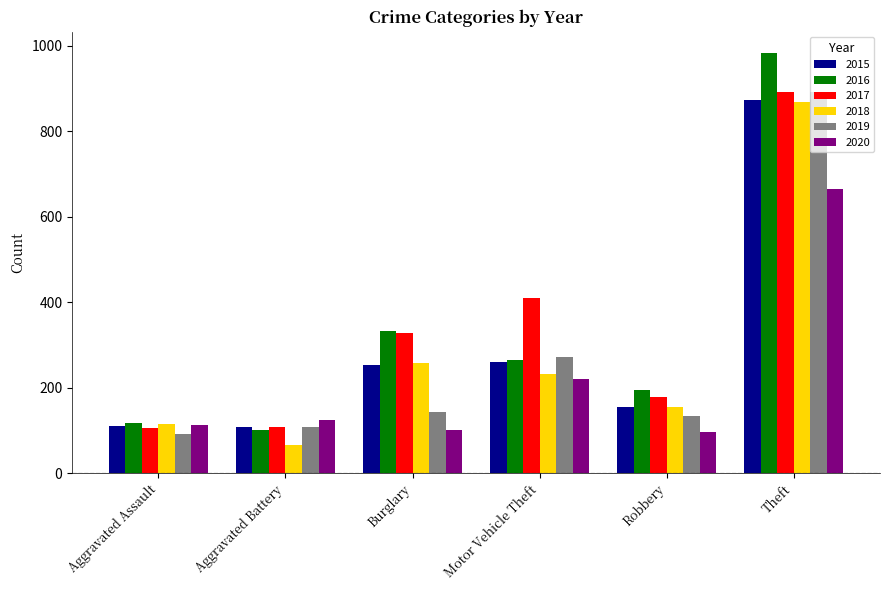

What is the difference between the 2019 values at Robbery and Aggravated Battery?

27